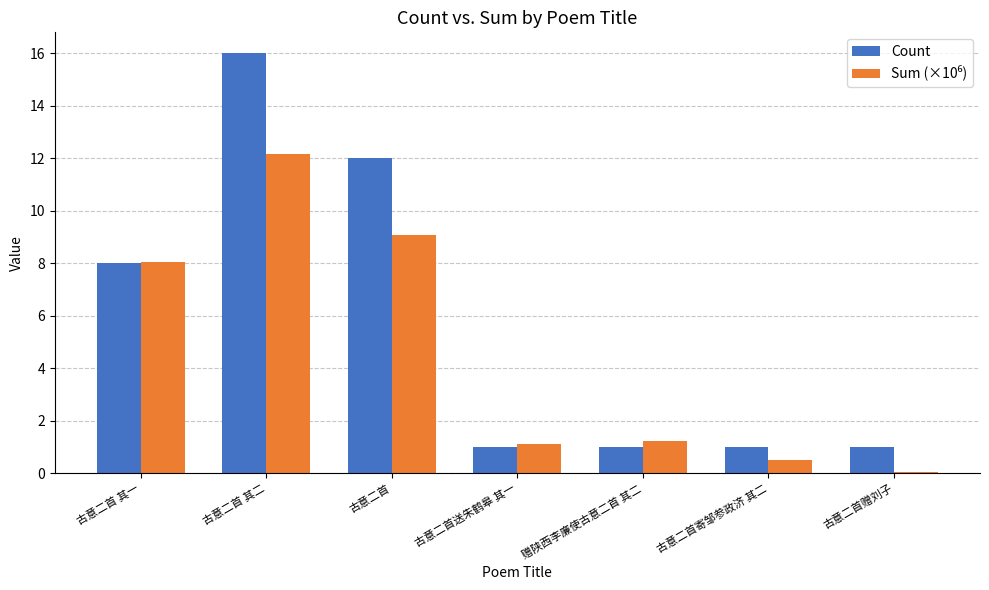

What is the average value of the Count series?

5.7